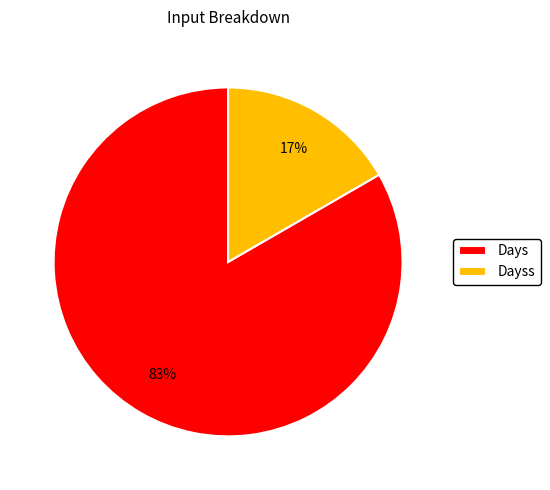

Is it true that Dayss is 17% of the pie?

True